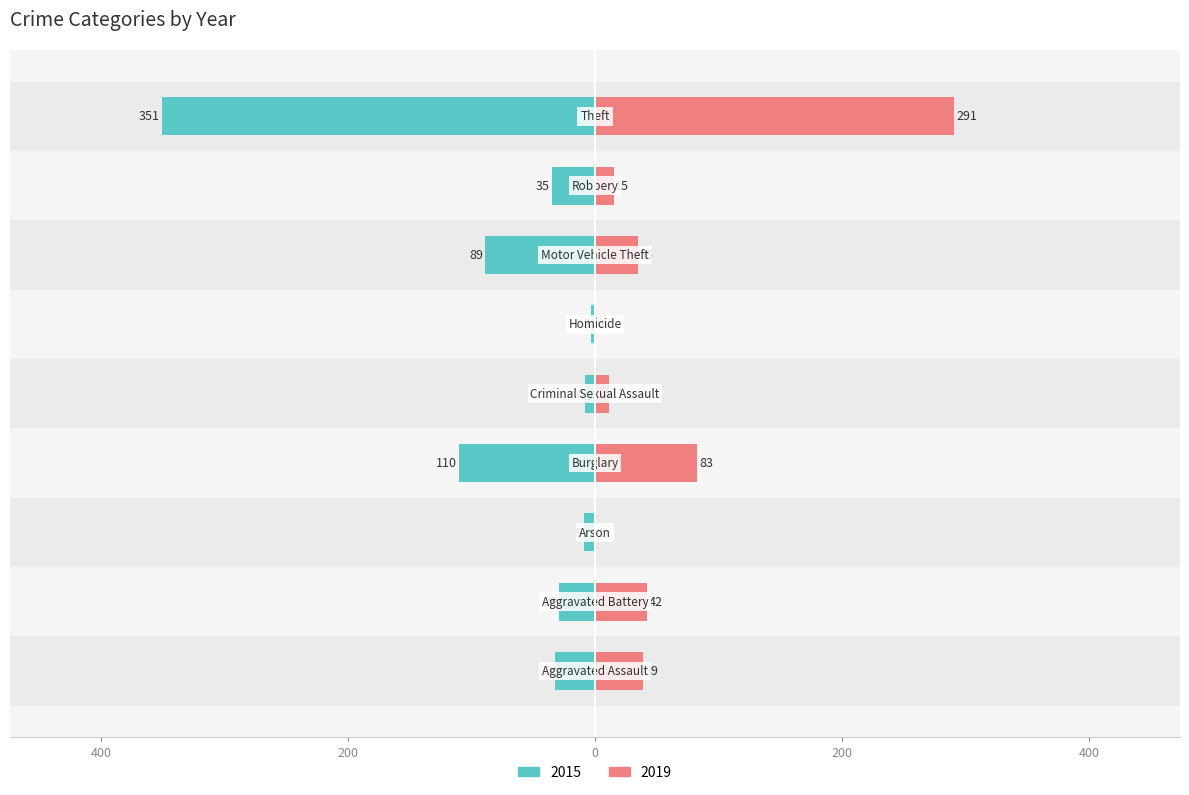

Reading left to right, what are all the values shown in this chart?

2015: Aggravated Assault=-32	Aggravated Battery=-29	Arson=-9	Burglary=-110	Criminal Sexual Assault=-8	Homicide=-3	Motor Vehicle Theft=-89	Robbery=-35	Theft=-351
2019: Aggravated Assault=39	Aggravated Battery=42	Arson=1	Burglary=83	Criminal Sexual Assault=11	Homicide=0	Motor Vehicle Theft=35	Robbery=15	Theft=291